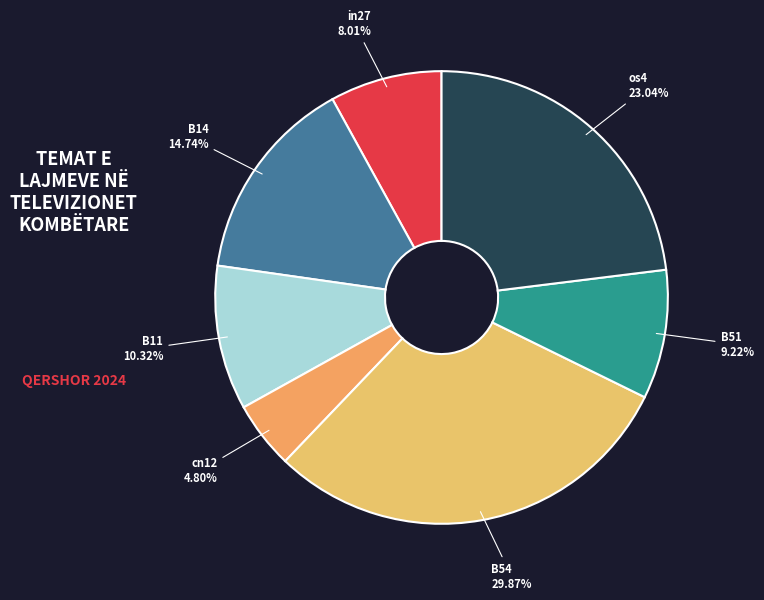

Which slice is the smallest?

cn12